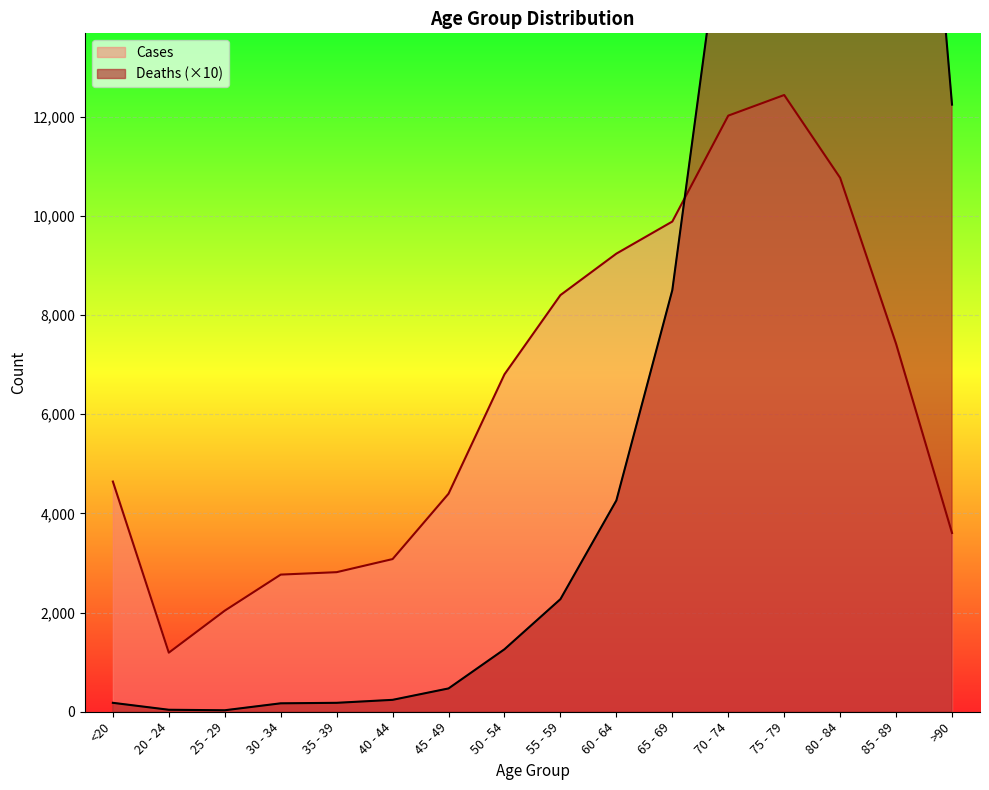

Reading right to left, extract all data points from this chart.

Deaths: >90=12240	85 - 89=25480	80 - 84=32730	75 - 79=28480	70 - 74=16900	65 - 69=8500	60 - 64=4260	55 - 59=2270	50 - 54=1260	45 - 49=470	40 - 44=240	35 - 39=180	30 - 34=170	25 - 29=30	20 - 24=40	<20=180
Cases: >90=3604	85 - 89=7417	80 - 84=10764	75 - 79=12434	70 - 74=12018	65 - 69=9883	60 - 64=9236	55 - 59=8400	50 - 54=6803	45 - 49=4396	40 - 44=3078	35 - 39=2814	30 - 34=2765	25 - 29=2038	20 - 24=1191	<20=4641